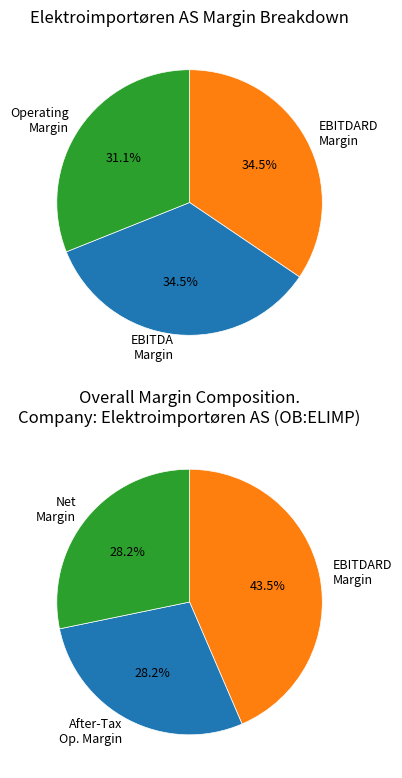

Which slice is the smallest?

operating_margin